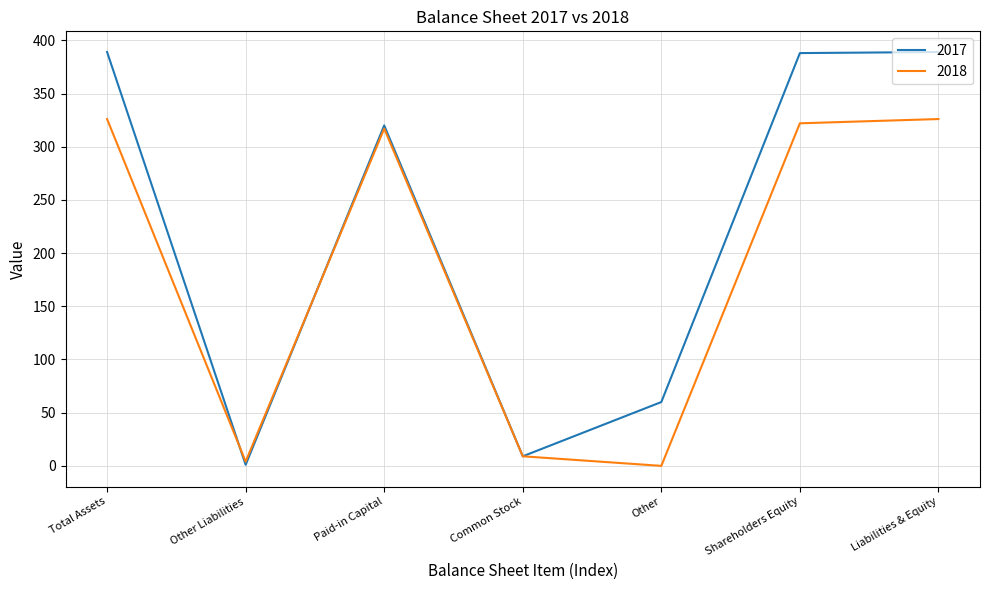

Rank the series at Shareholders Equity from lowest to highest value.

2018, 2017